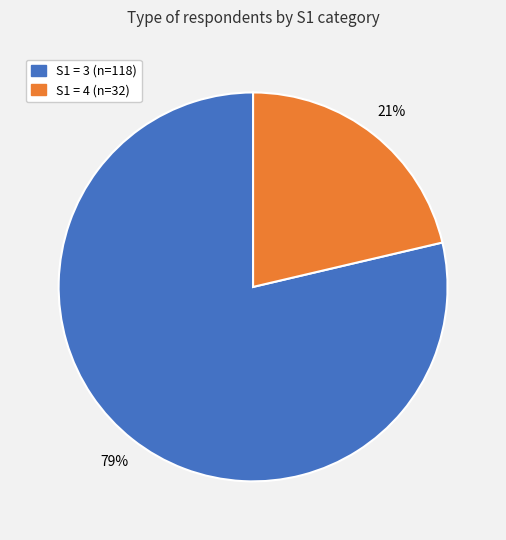

Do S1 = 4 (n=32) and S1 = 3 (n=118) together represent more than half of the pie?

Yes